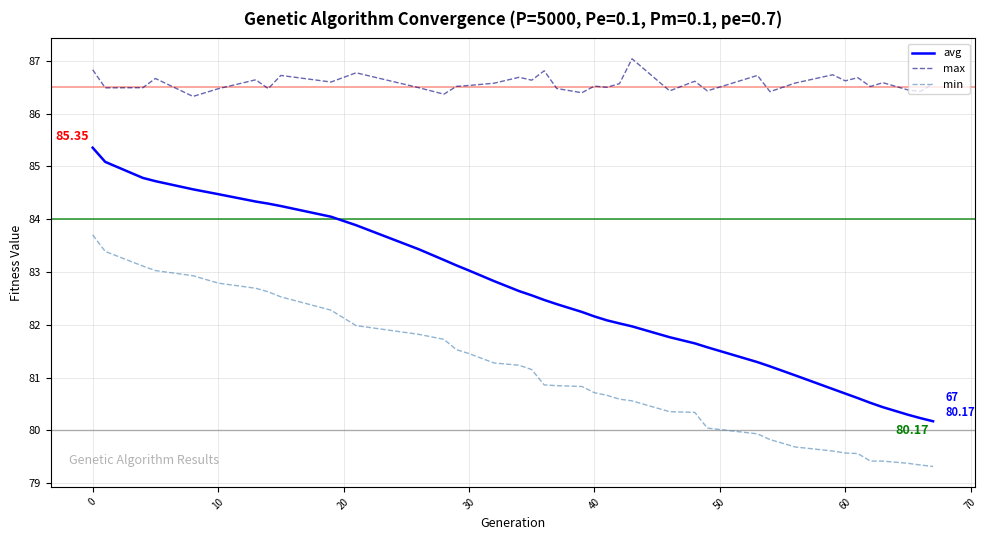

What is the difference between the maximum and minimum values in the min series?

4.4